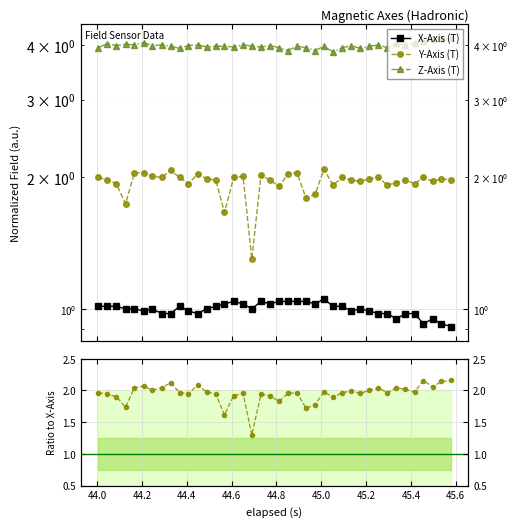

What is the label of the 2nd point from the left?

44.0